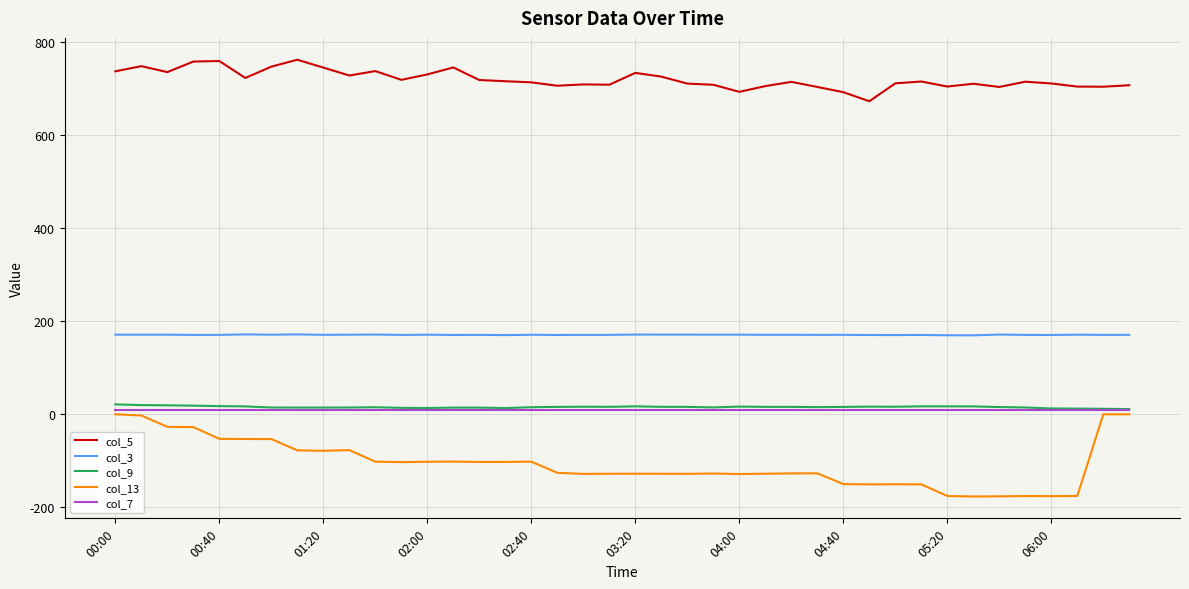

What is the sum of all col_7 values?

396.0